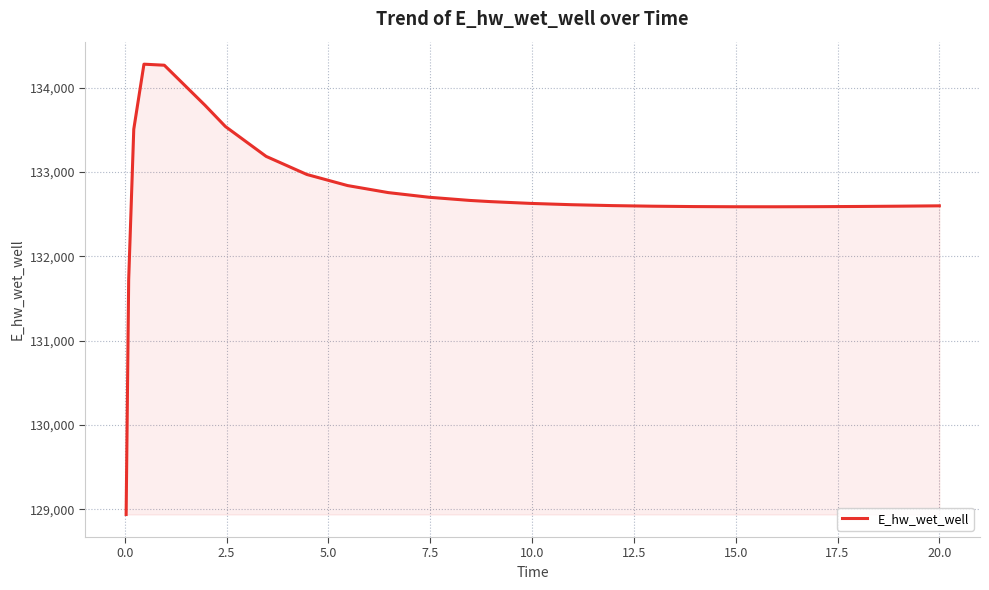

What is the greatest value displayed?

134278.4